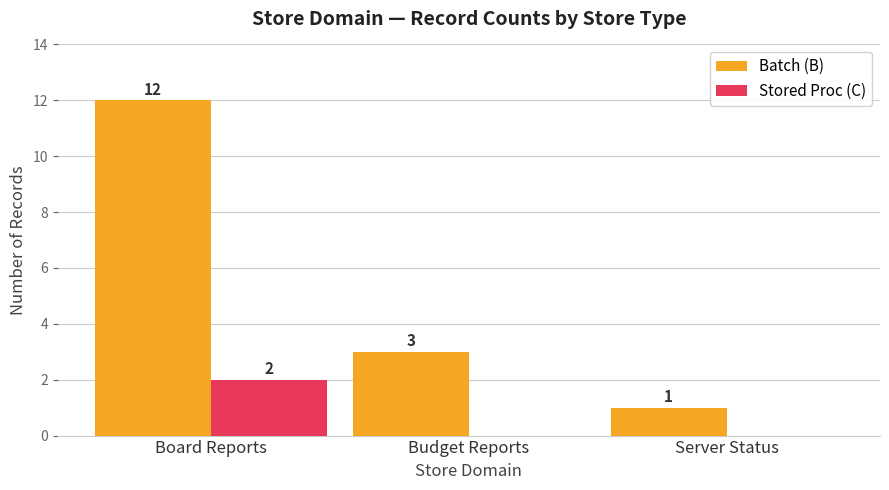

The Batch (B) series shows 16 at Board Reports. True or false?

False